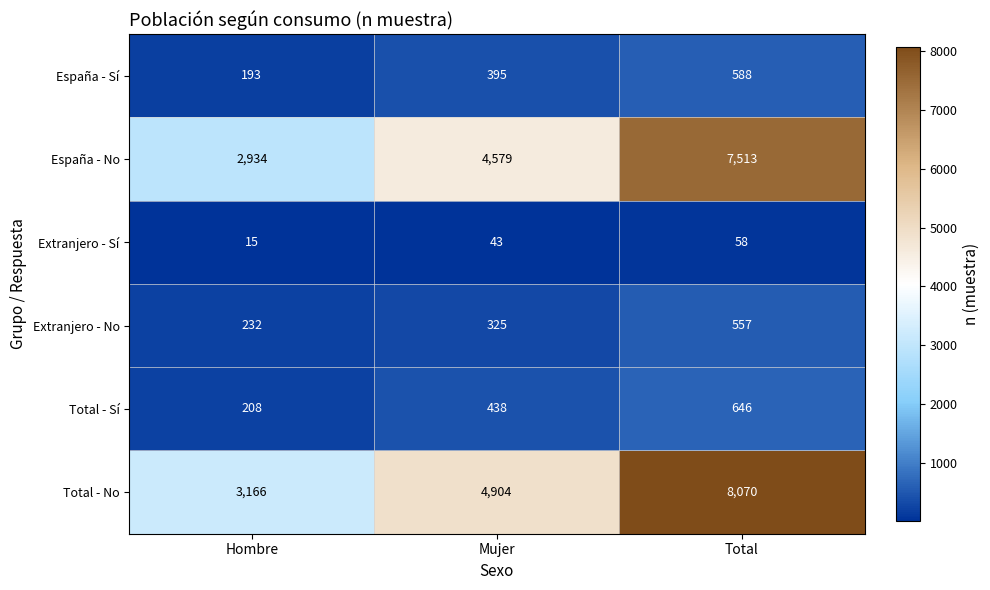

Is it true that España - Sí equals 193 at Hombre?

True